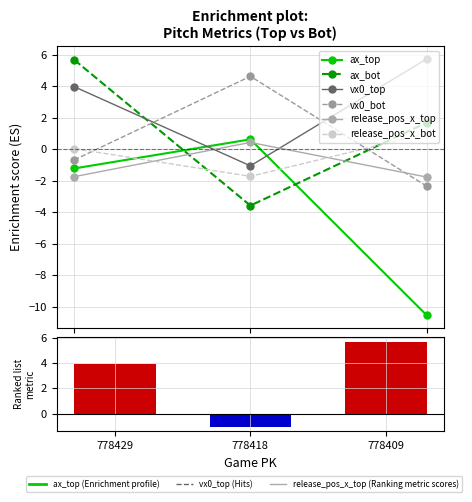

Where does the vx0_top series first go above 3?

778429